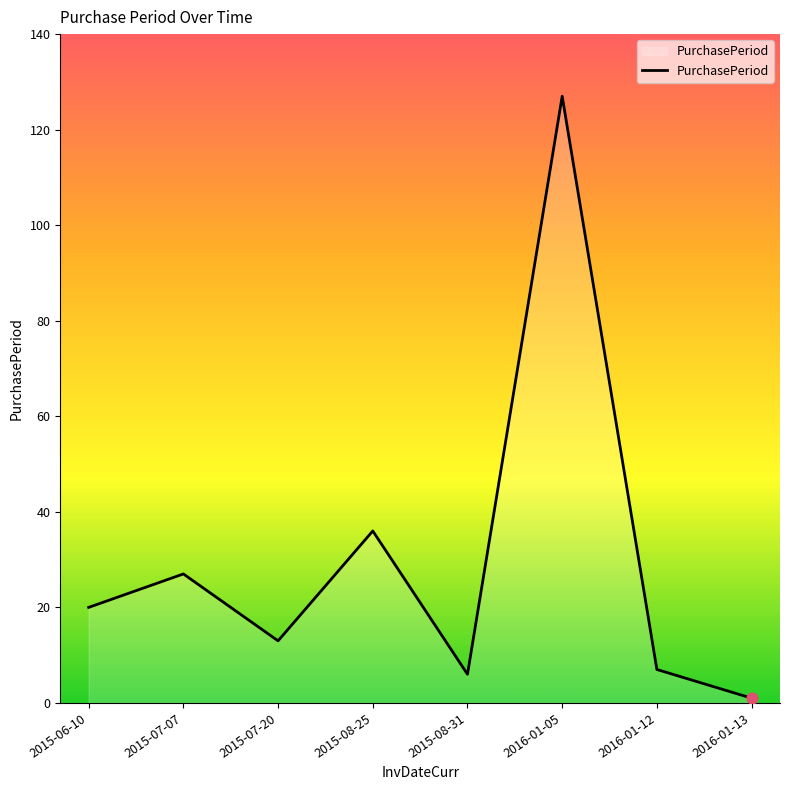

What is the change in value from 2015-07-07 to 2016-01-05?

+100